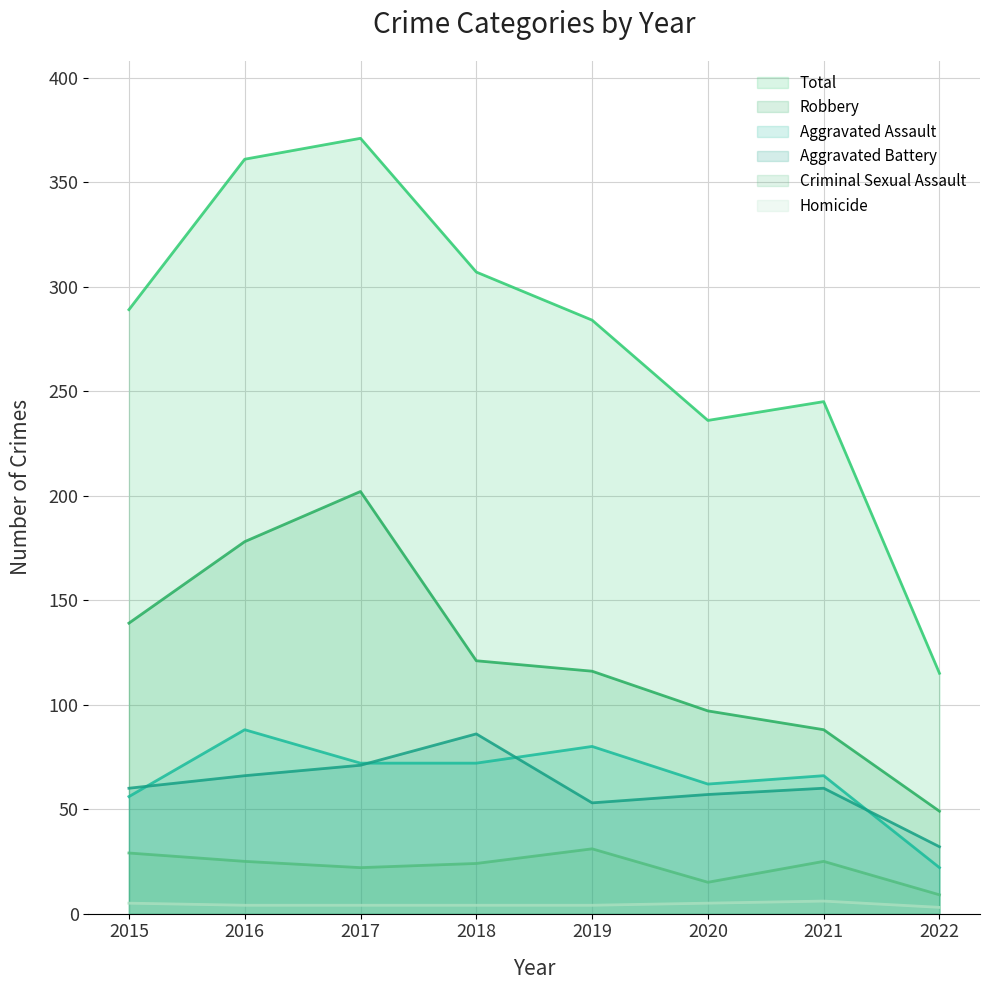

How many values in the Aggravated Battery series exceed 60?

3